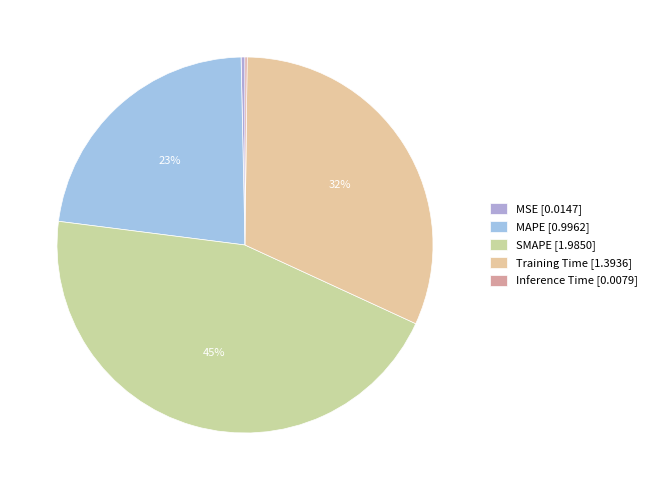

What is the largest slice in the pie chart?

SMAPE